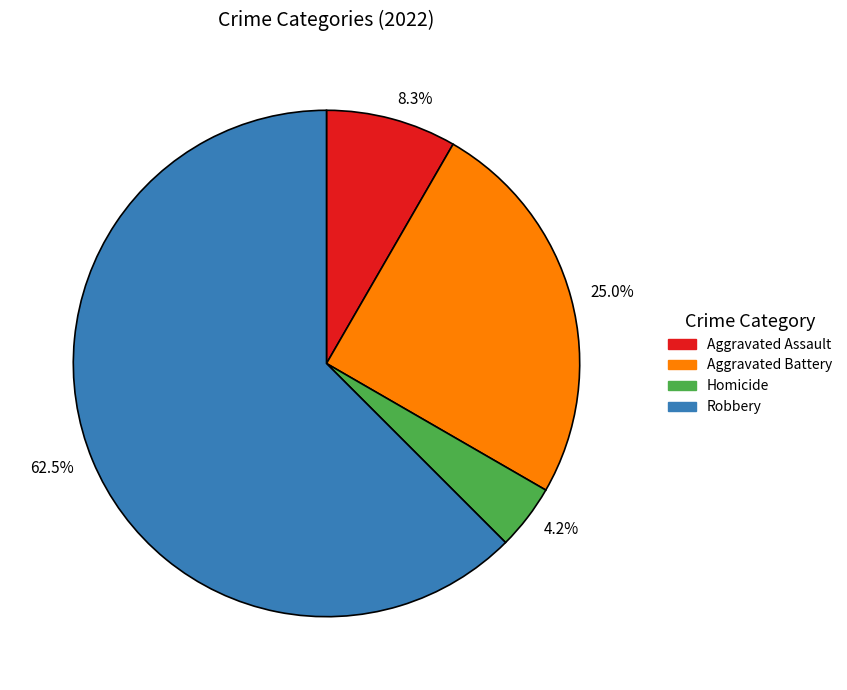

How much of the chart is everything except 62.5%?

37.5%